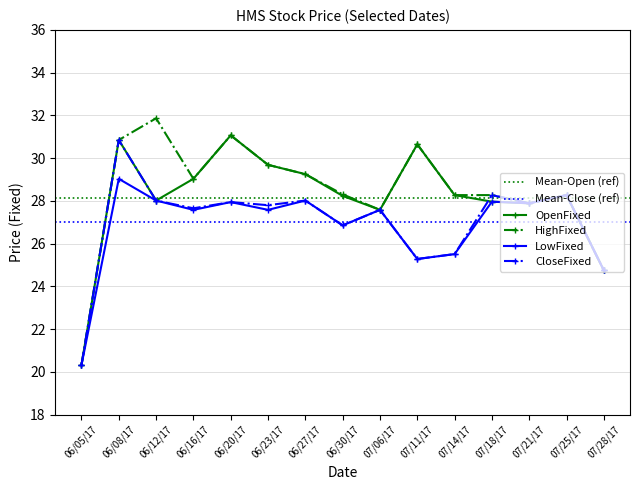

True or false: LowFixed and CloseFixed cross at least once.

False